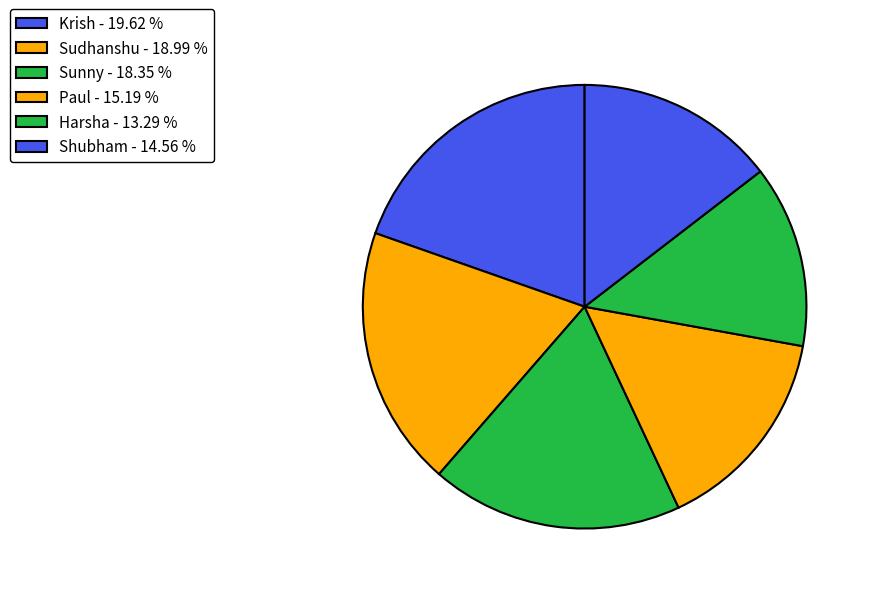

What percentage is the Shubham slice, to the nearest percent?

15%